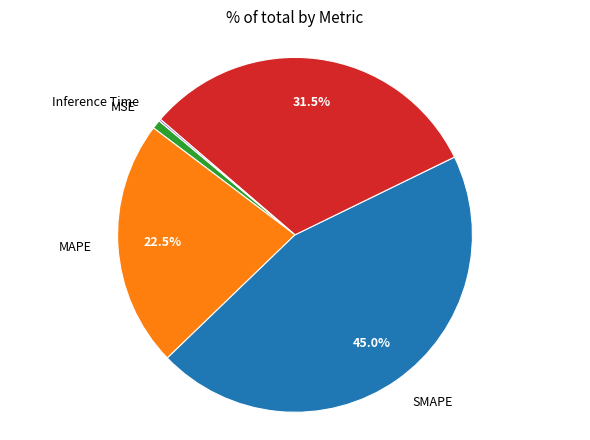

Does any single category account for the majority?

No